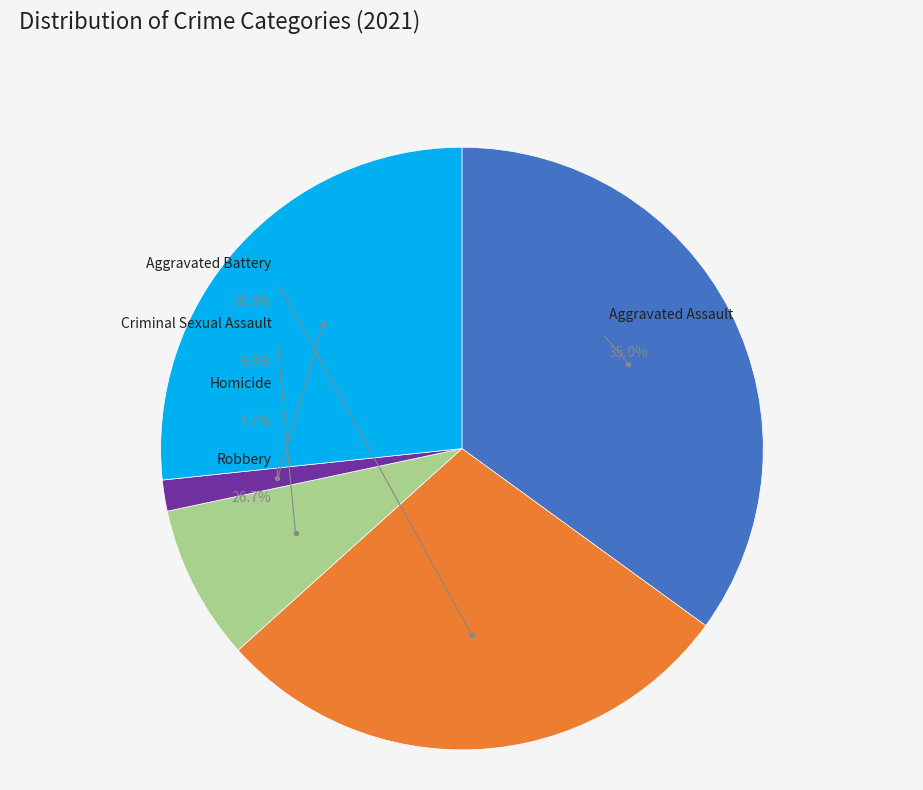

Which has a higher value, Aggravated Battery or Criminal Sexual Assault?

Aggravated Battery